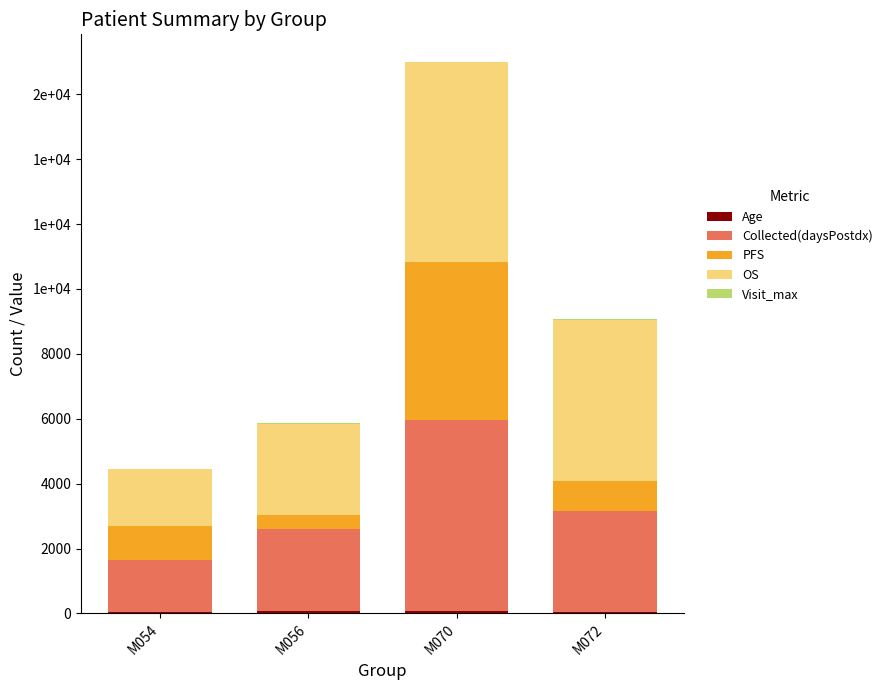

What is the difference between the Visit_max values at M070 and M056?

11.0